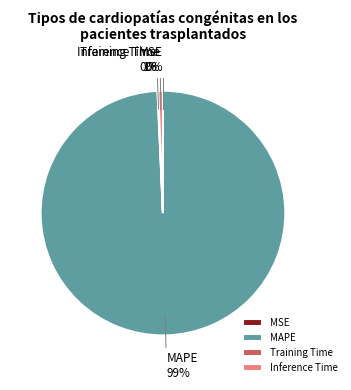

The Inference Time slice represents 1% of the pie. True or false?

True